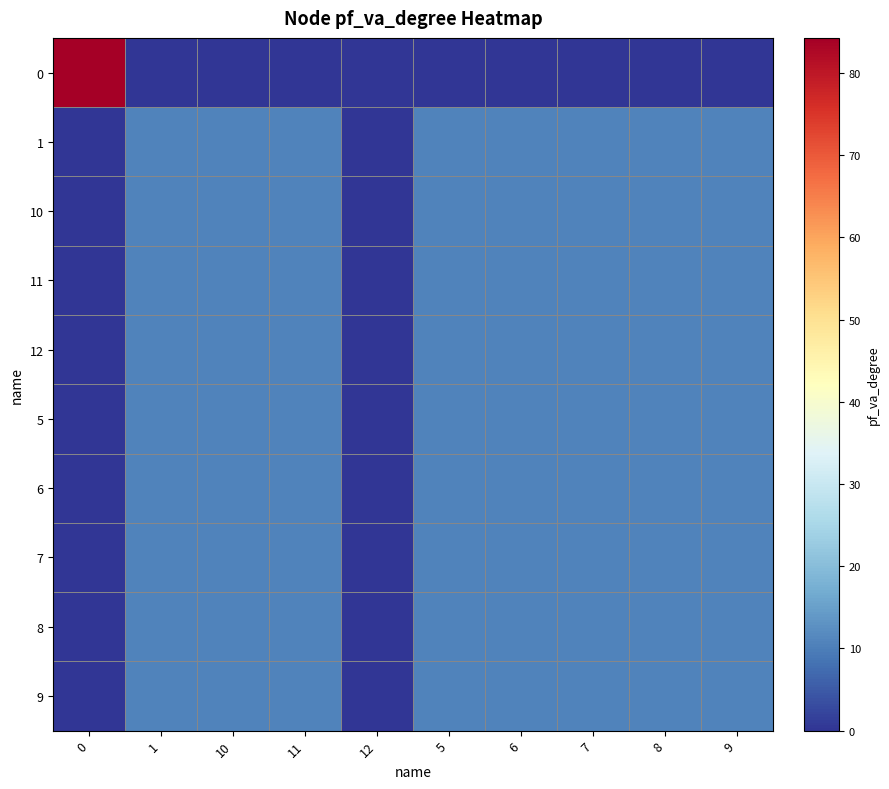

Reading left to right, what are all the values shown in this chart?

0: 0=84.3	1=0.0	10=0.0	11=0.0	12=0.0	5=0.0	6=0.0	7=0.0	8=0.0	9=0.0
1: 0=0.0	1=10.7	10=10.7	11=10.7	12=0.0	5=10.7	6=10.7	7=10.7	8=10.7	9=10.7
10: 0=0.0	1=10.7	10=10.7	11=10.7	12=0.0	5=10.7	6=10.7	7=10.7	8=10.7	9=10.7
11: 0=0.0	1=10.7	10=10.7	11=10.7	12=0.0	5=10.7	6=10.7	7=10.7	8=10.7	9=10.7
12: 0=0.0	1=10.7	10=10.7	11=10.7	12=0.0	5=10.7	6=10.7	7=10.7	8=10.7	9=10.7
5: 0=0.0	1=10.7	10=10.7	11=10.7	12=0.0	5=10.7	6=10.7	7=10.7	8=10.7	9=10.7
6: 0=0.0	1=10.7	10=10.7	11=10.7	12=0.0	5=10.7	6=10.7	7=10.7	8=10.7	9=10.7
7: 0=0.0	1=10.7	10=10.7	11=10.7	12=0.0	5=10.7	6=10.7	7=10.7	8=10.7	9=10.7
8: 0=0.0	1=10.7	10=10.7	11=10.7	12=0.0	5=10.7	6=10.7	7=10.7	8=10.7	9=10.7
9: 0=0.0	1=10.7	10=10.7	11=10.7	12=0.0	5=10.7	6=10.7	7=10.7	8=10.7	9=10.7